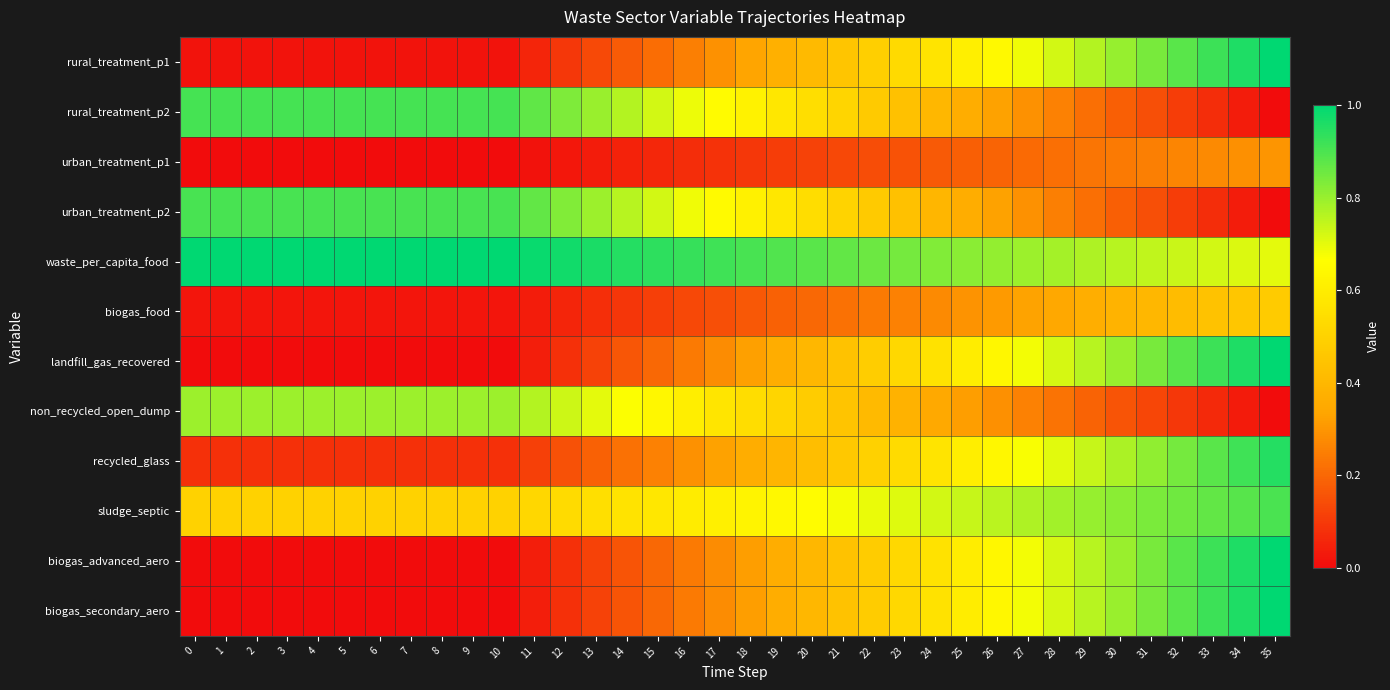

Which label corresponds to the smallest value in the chart?

35